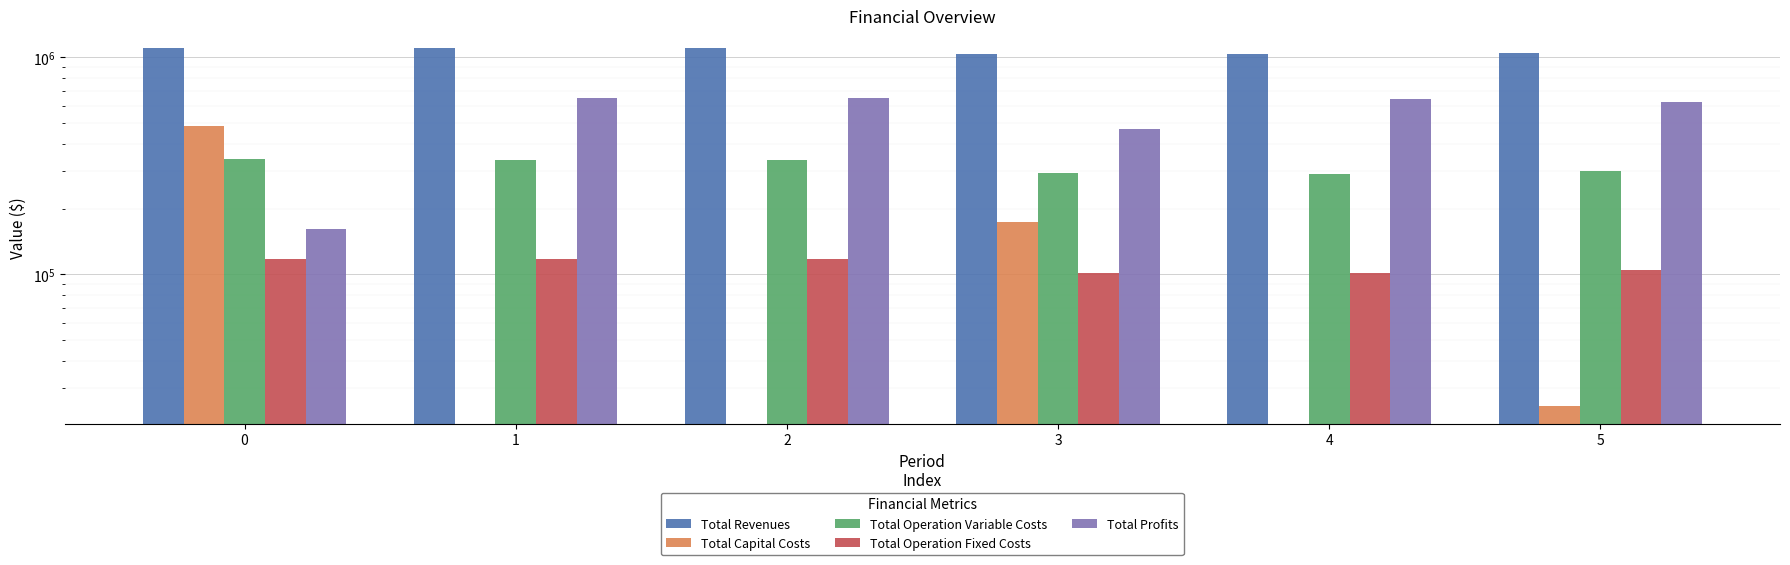

How many data points in Total Operation Fixed Costs are less than 117166?

3